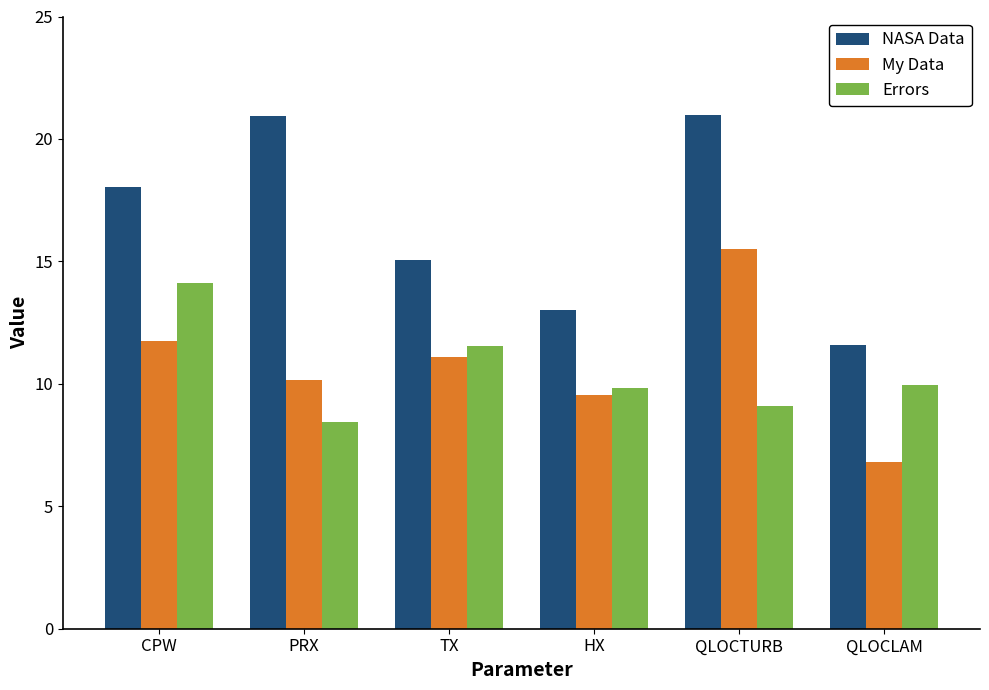

What are all the series names shown in the legend?

NASA Data, My Data, Errors